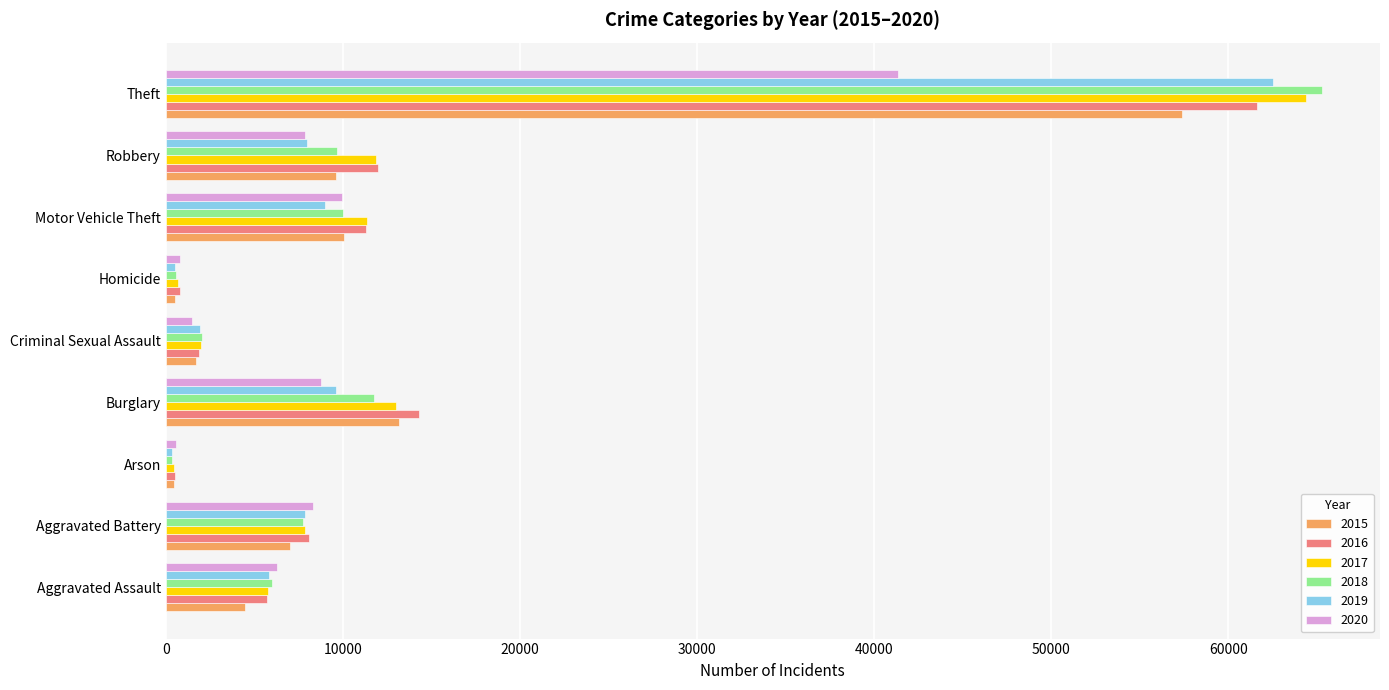

What are all the series names shown in the legend?

2015, 2016, 2017, 2018, 2019, 2020